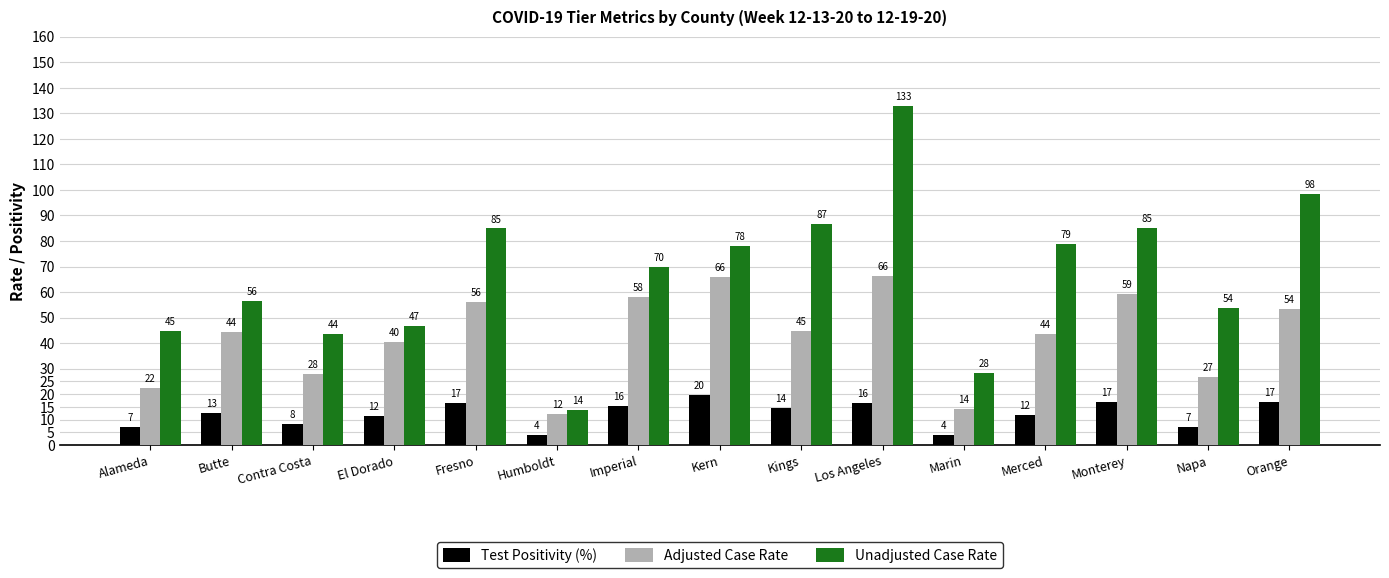

What are all the series names shown in the legend?

Test Positivity (%), Adjusted Case Rate, Unadjusted Case Rate